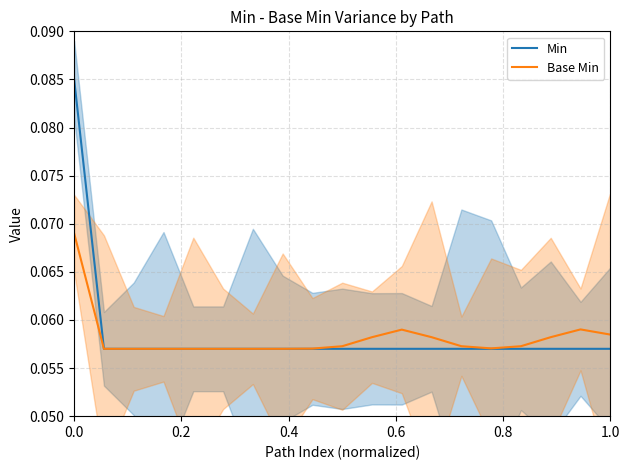

How many Min values are between 0 and 1?

19